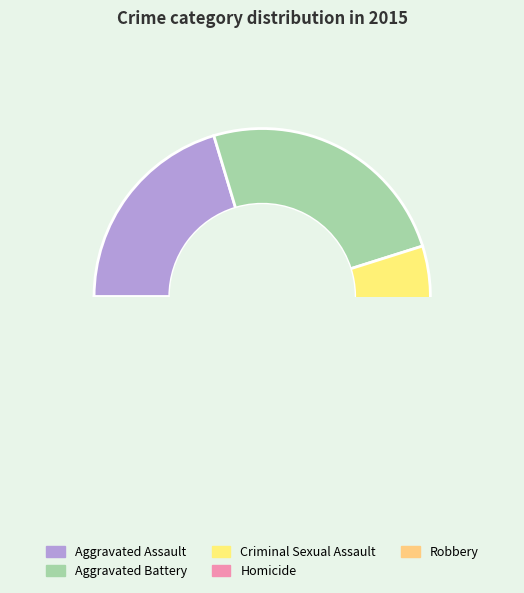

To the nearest percent, what is the difference between the largest and smallest slice percentages?

42%